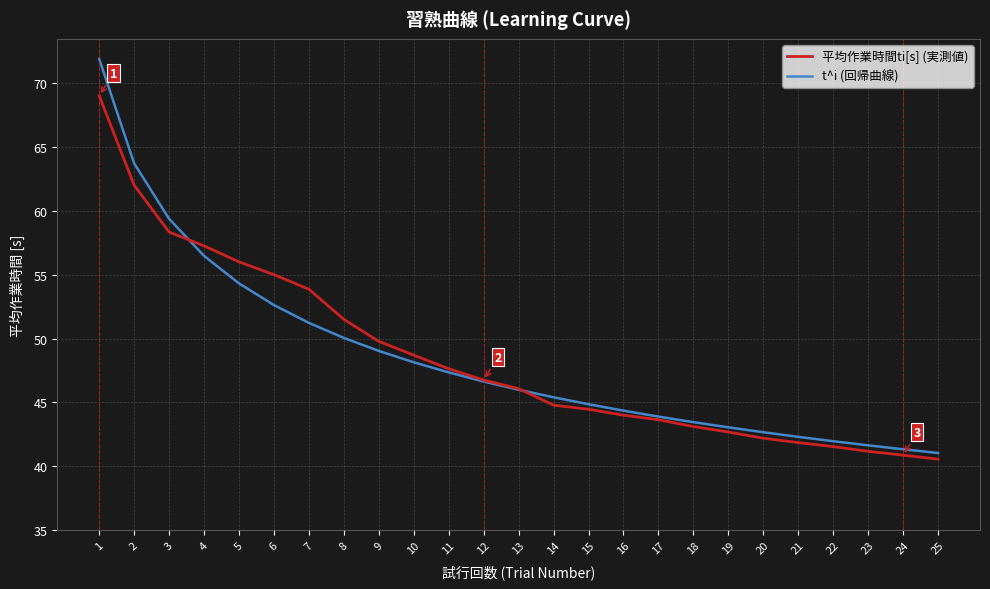

What is the difference between the maximum and second lowest values in the t^i (回帰曲線) series?

30.5